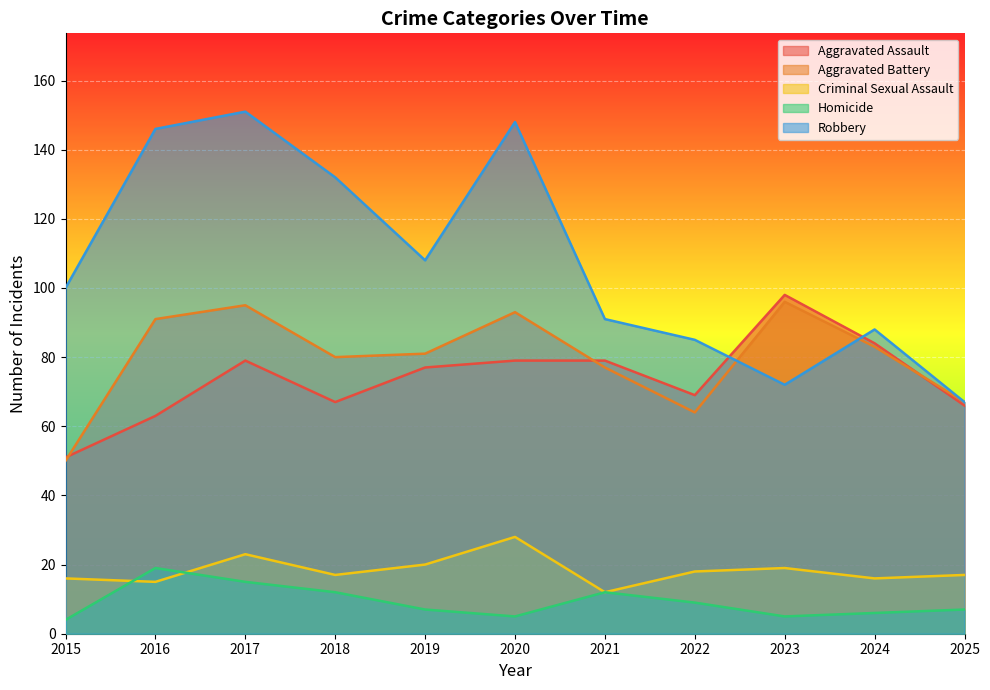

How many values in the Robbery series exceed 100?

5